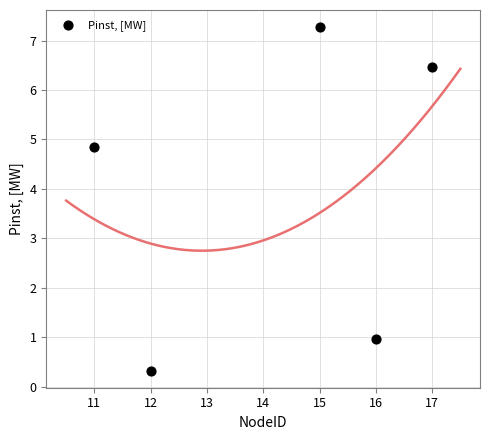

What is the range of X values (max minus min)?

6.0